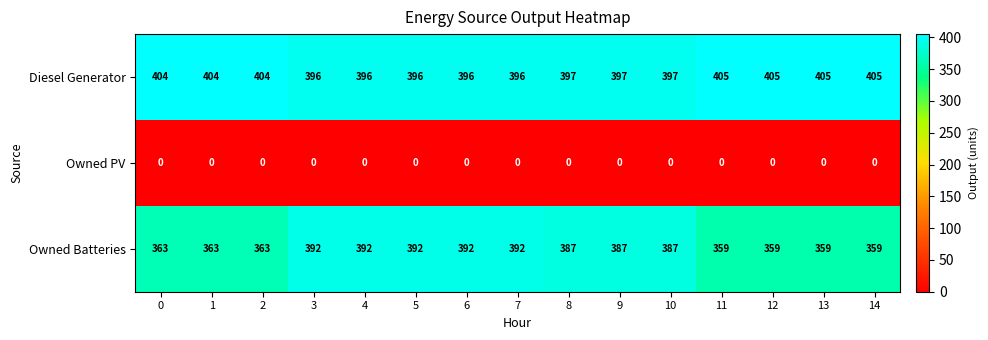

The value of Owned PV at 10 is 0. True or false?

True